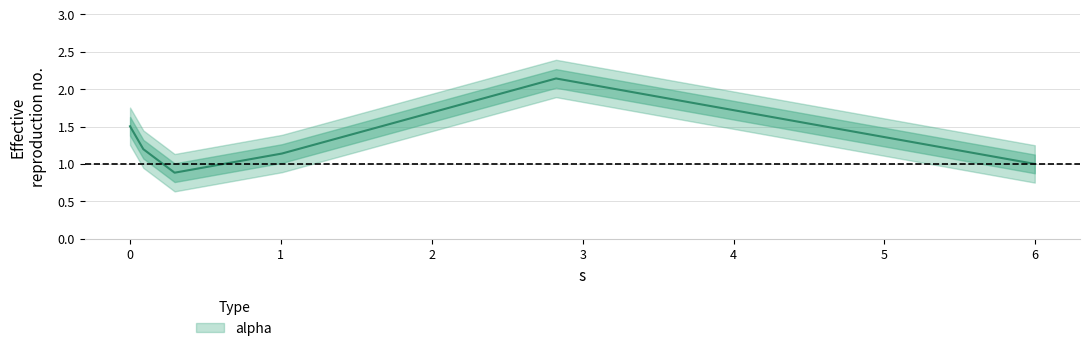

Which category has the highest value across all series?

2.823732022319575